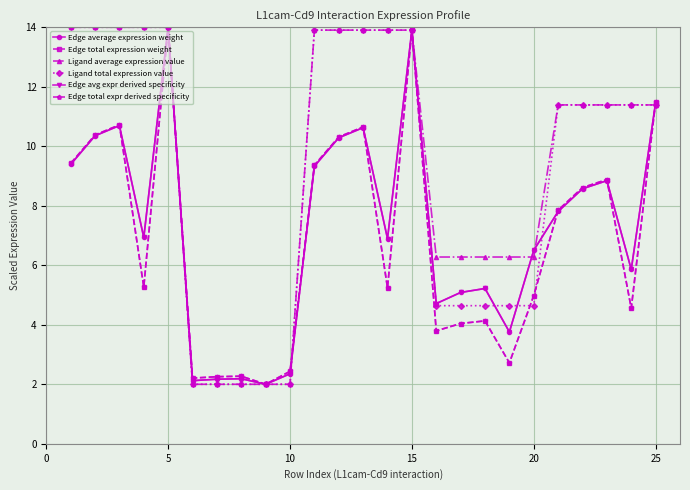

Does the chart have visible grid lines?

Yes